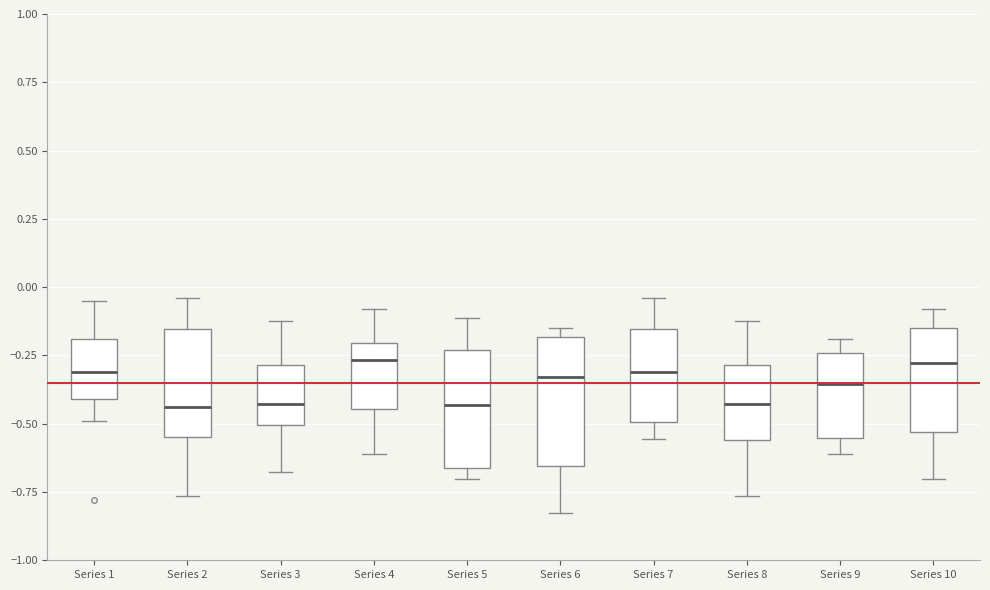

Where is the upper edge of the box for Series 7 on the y-axis? The values are not printed on the chart, so give them approximately, as read against the axis.

-0.15